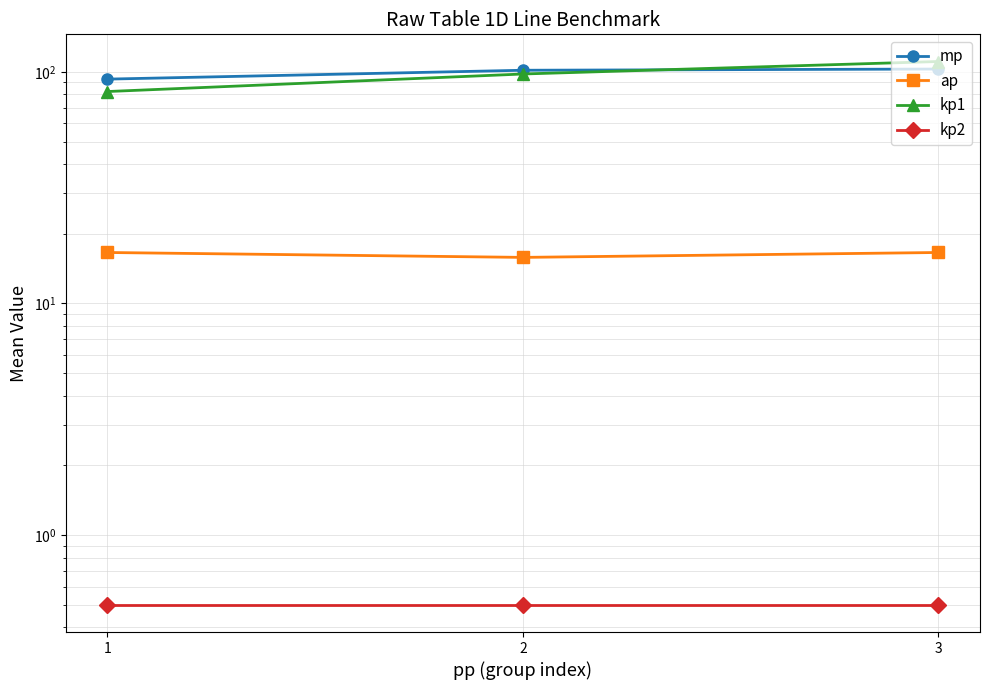

At which label does kp1 first exceed 97?

2